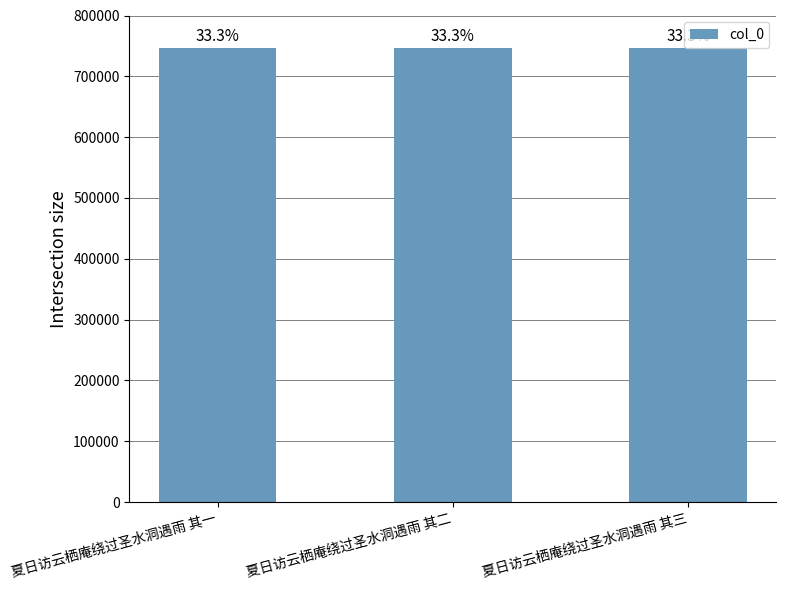

Between 夏日访云栖庵绕过圣水洞遇雨 其一 and 夏日访云栖庵绕过圣水洞遇雨 其二, which is larger?

夏日访云栖庵绕过圣水洞遇雨 其二